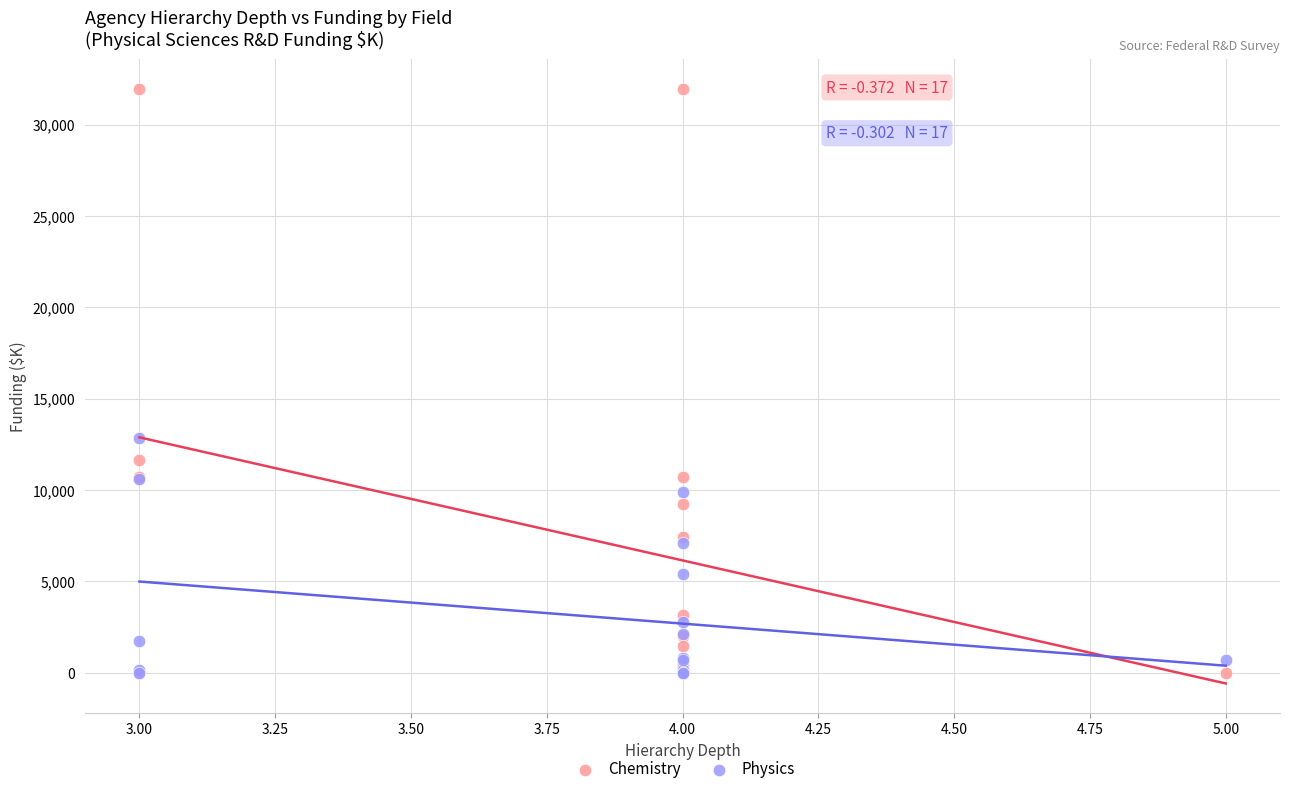

Across all series, what Y value is closest to 15971?

12825.2